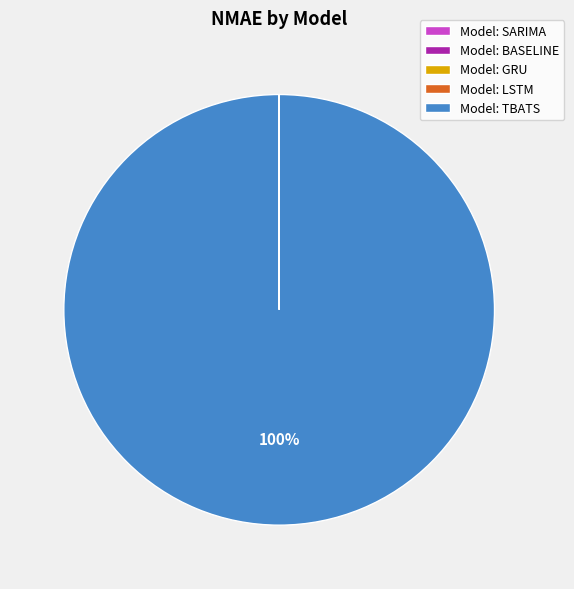

Which category has the biggest portion of the pie?

Model: TBATS